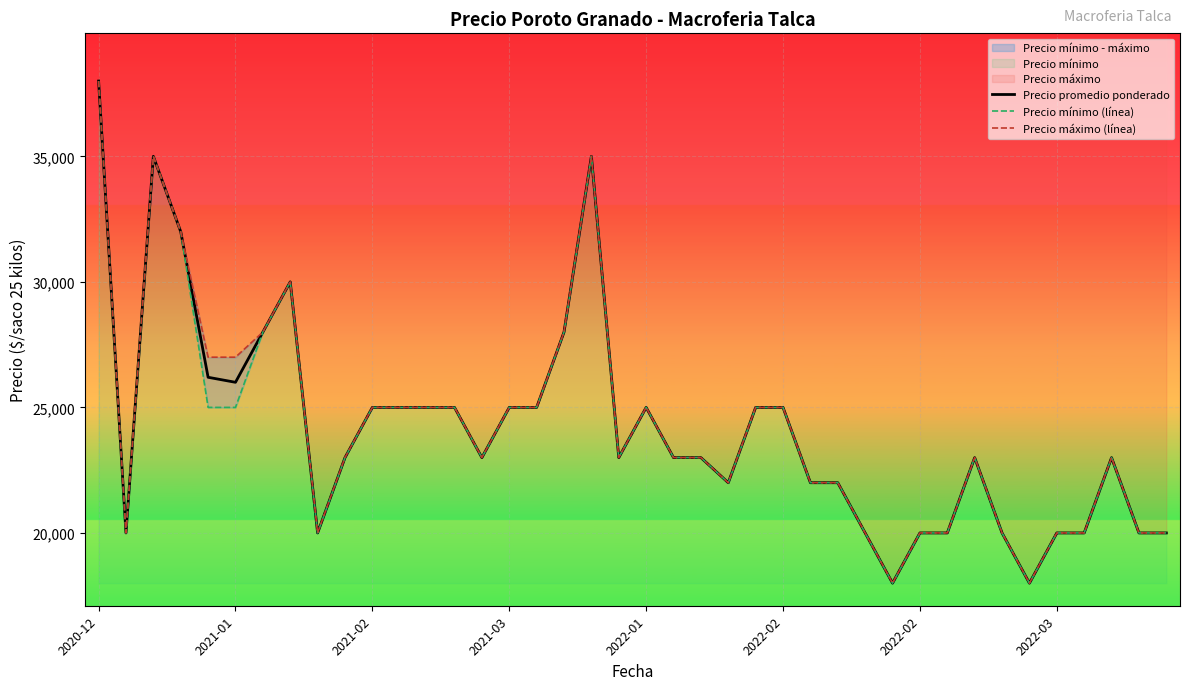

What is the sum of the Precio máximo (línea) values at 2021-03 and 25?

57000